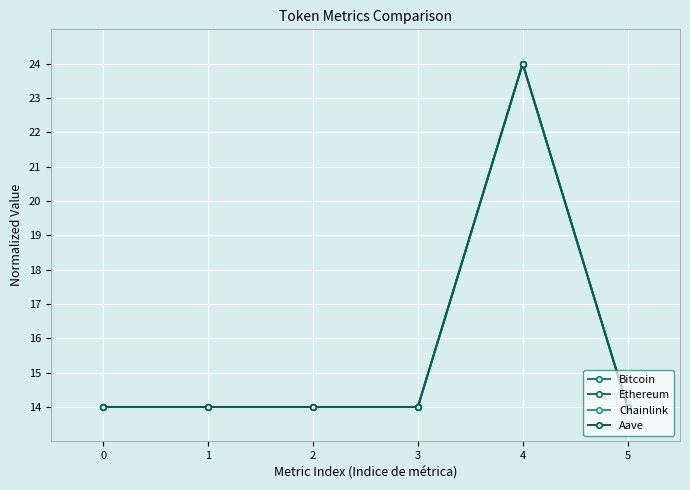

What is the sum of the Ethereum values at 2 and 4?

38.0